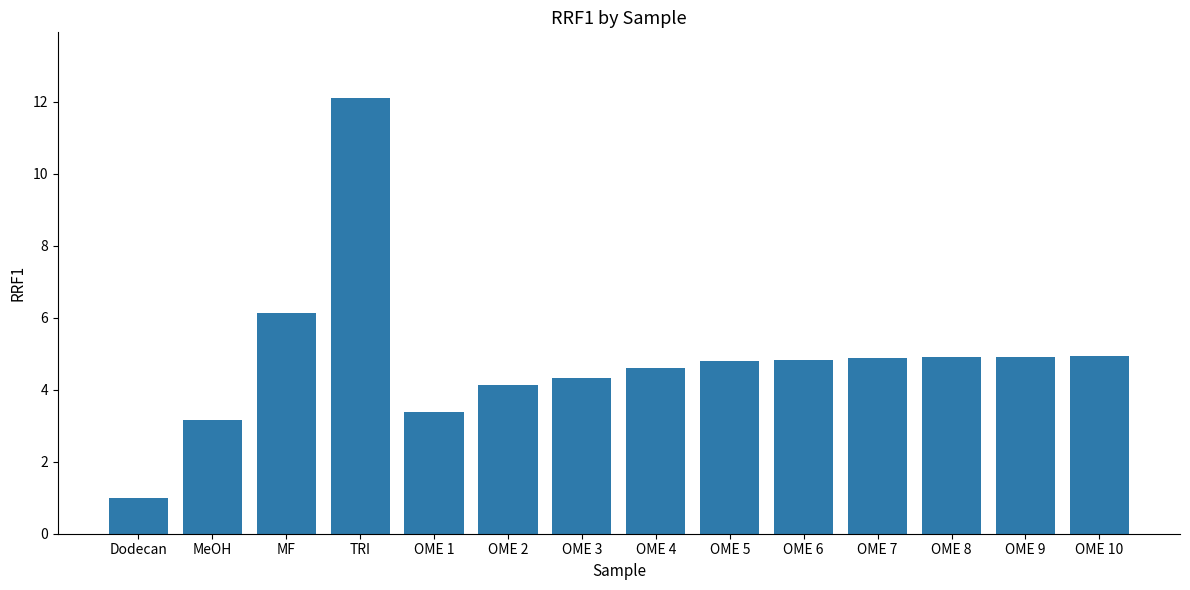

What is the change in value from OME 1 to OME 10?

+1.5